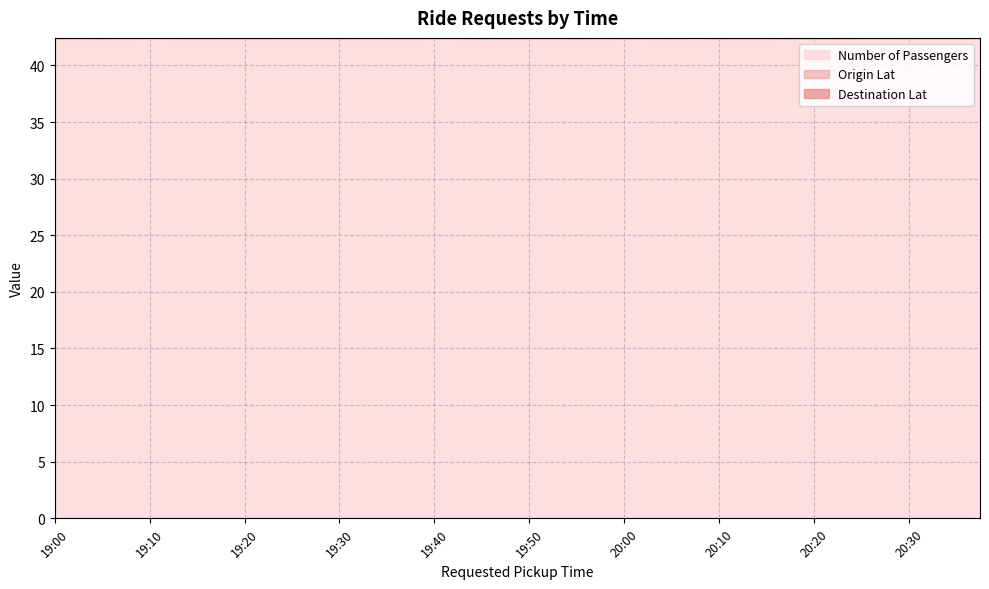

What is the lowest value of the Origin Lat series?

42.4